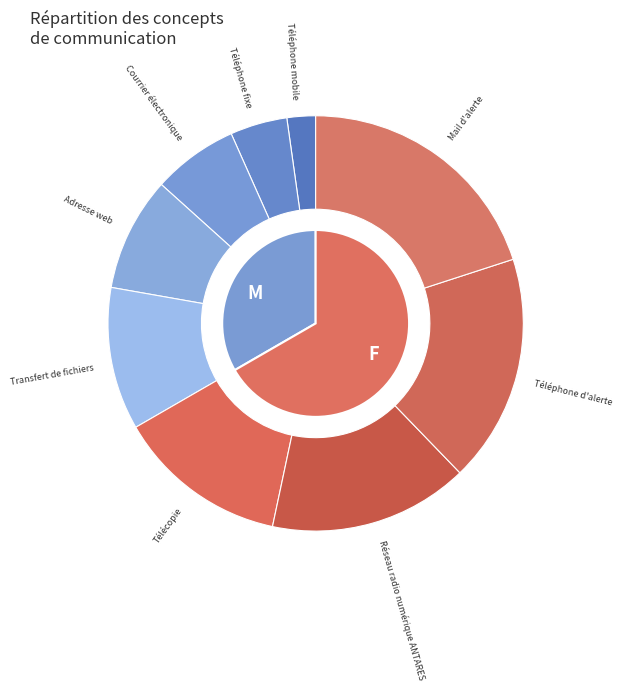

How many slices are in this pie chart?

9